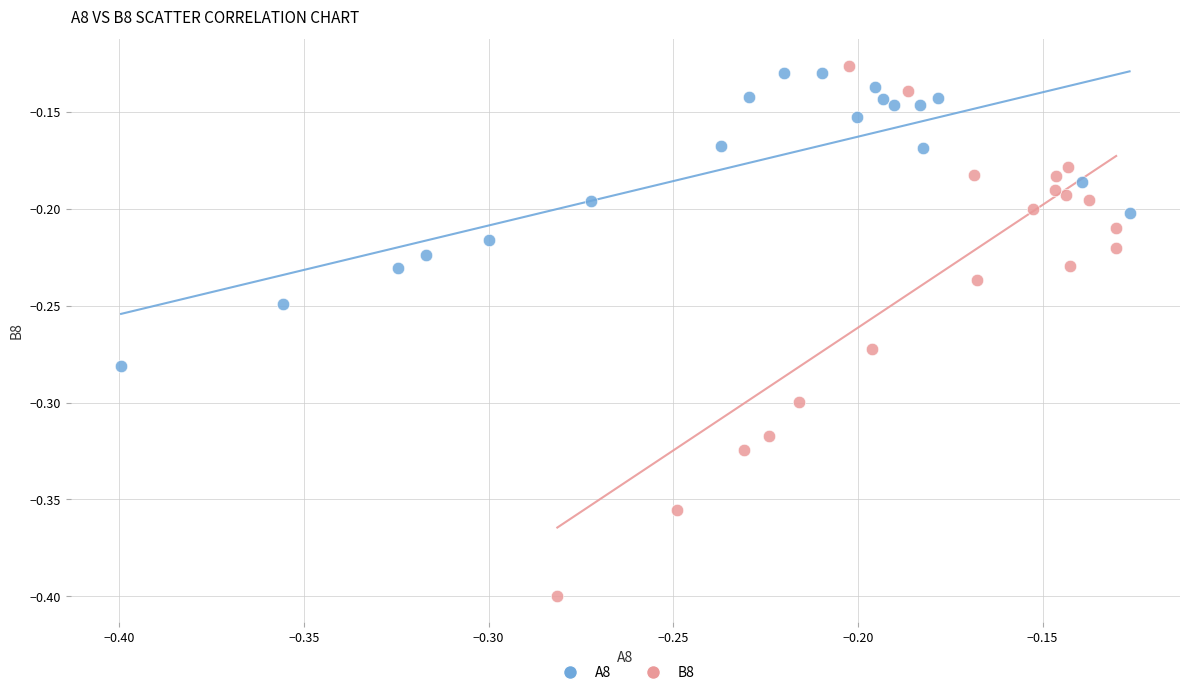

Which series contains the lowest Y value?

B8